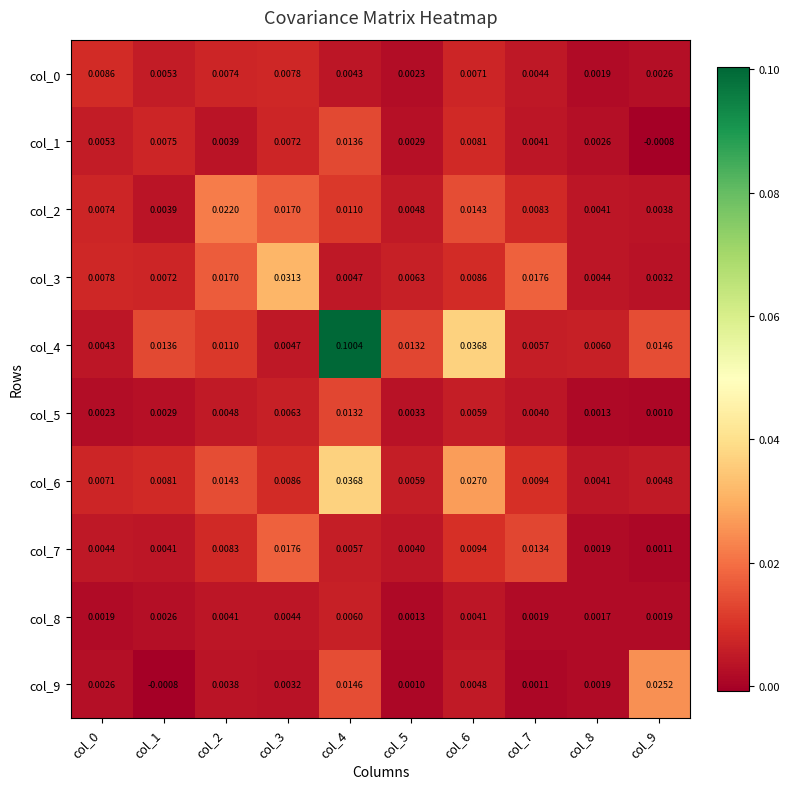

What is the total value across all series at col_7?

0.1